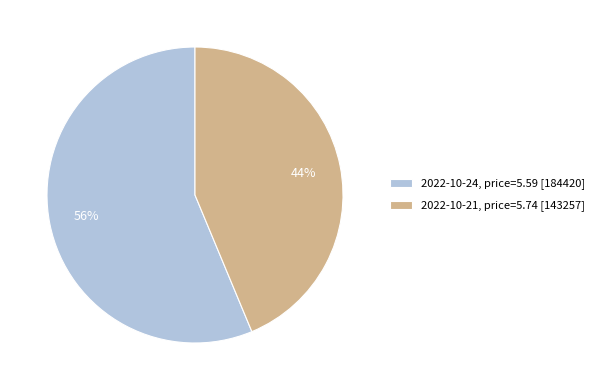

How many slices are in this pie chart?

2